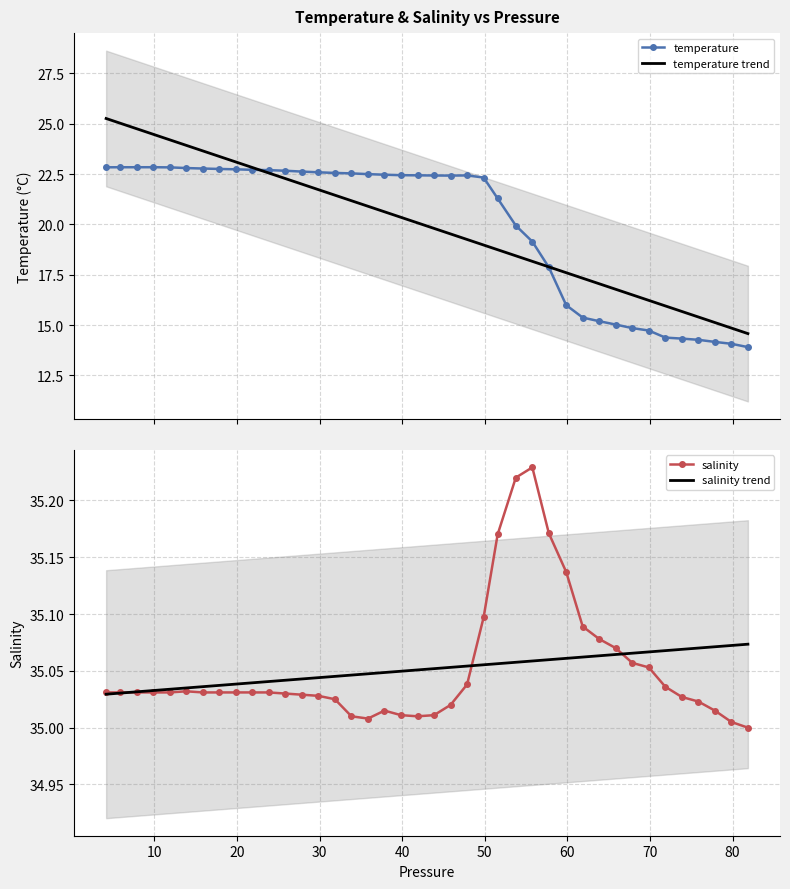

How many lines are shown in the chart?

2